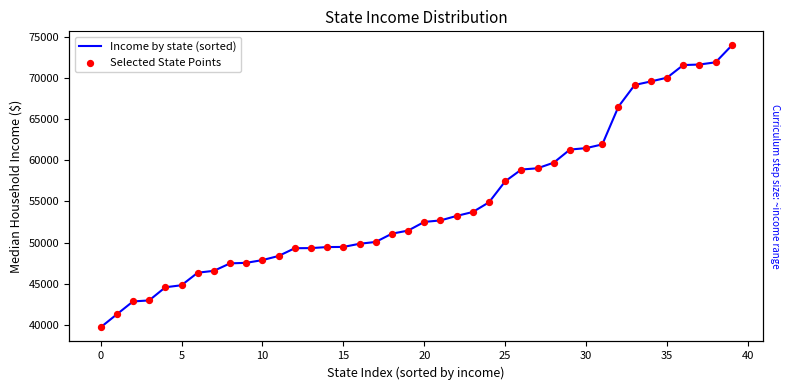

What are all the series names shown in the legend?

Income by state (sorted), Selected State Points